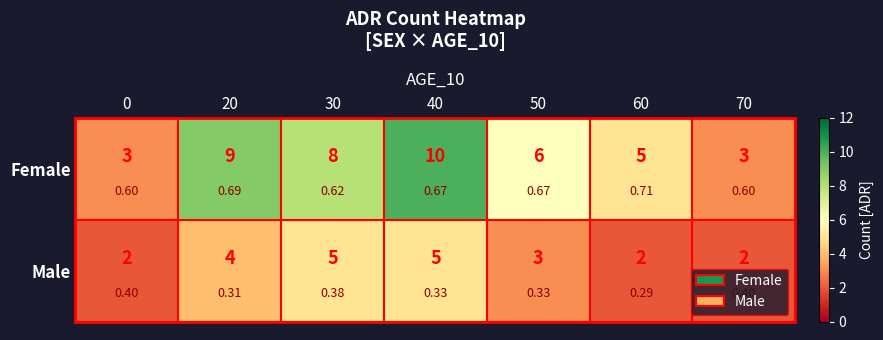

Where does the Male series first go above 3?

20